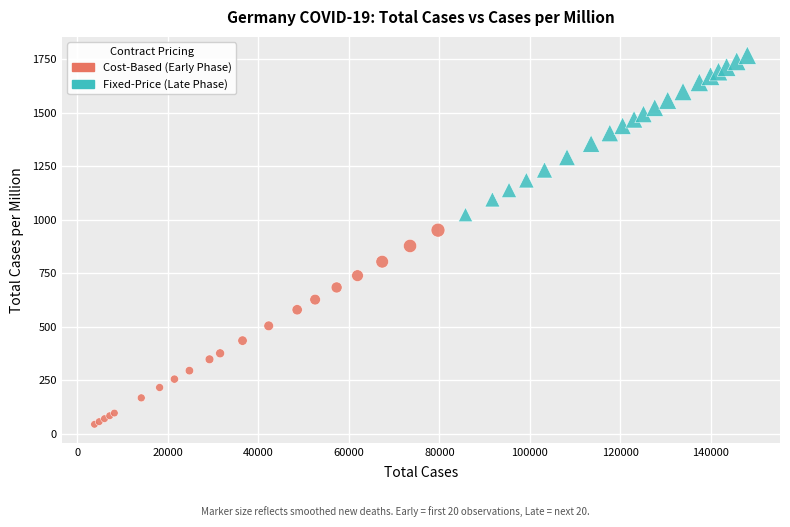

Which series has the largest Y range (max minus min)?

Cost-Based (Early Phase)